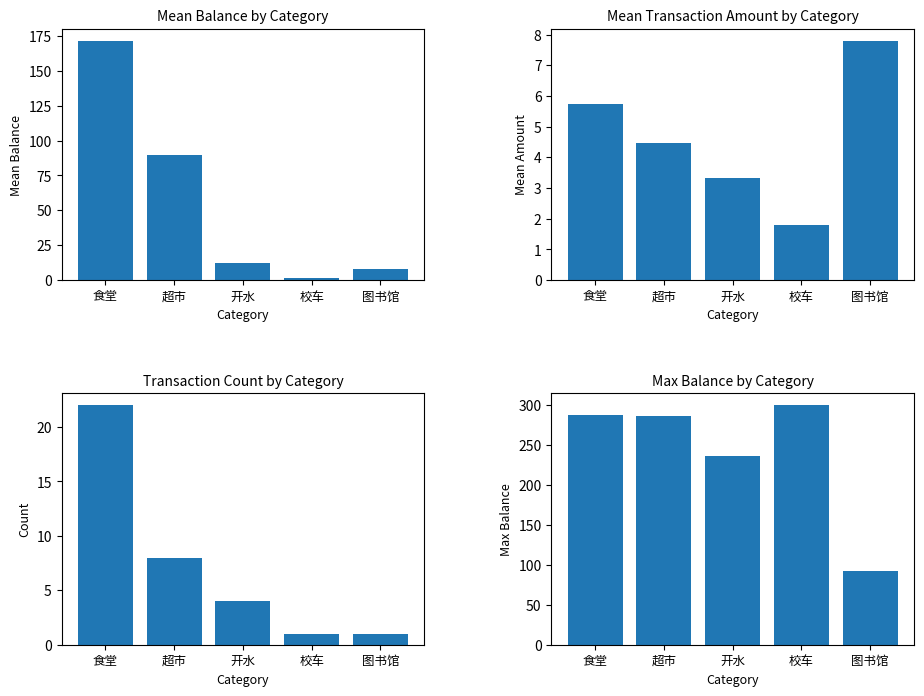

What is the spread (max minus min) of values at 食堂?

282.6